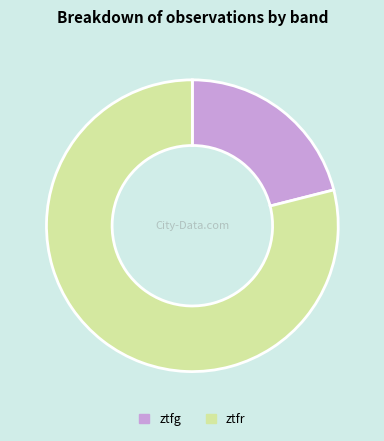

Is the sum of ztfr and ztfg greater than half?

Yes